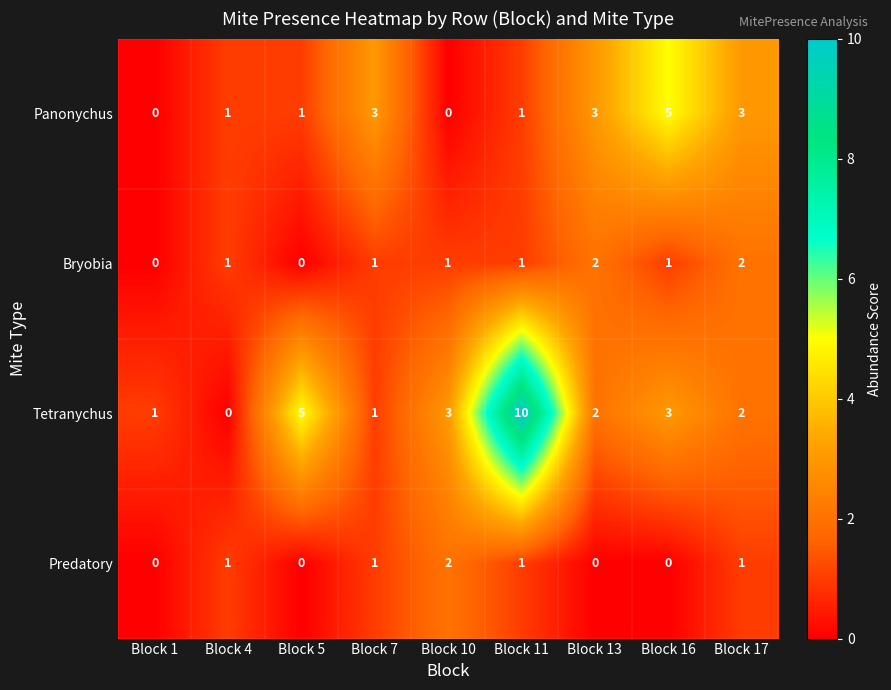

Which category has the highest value across all series?

Block 11